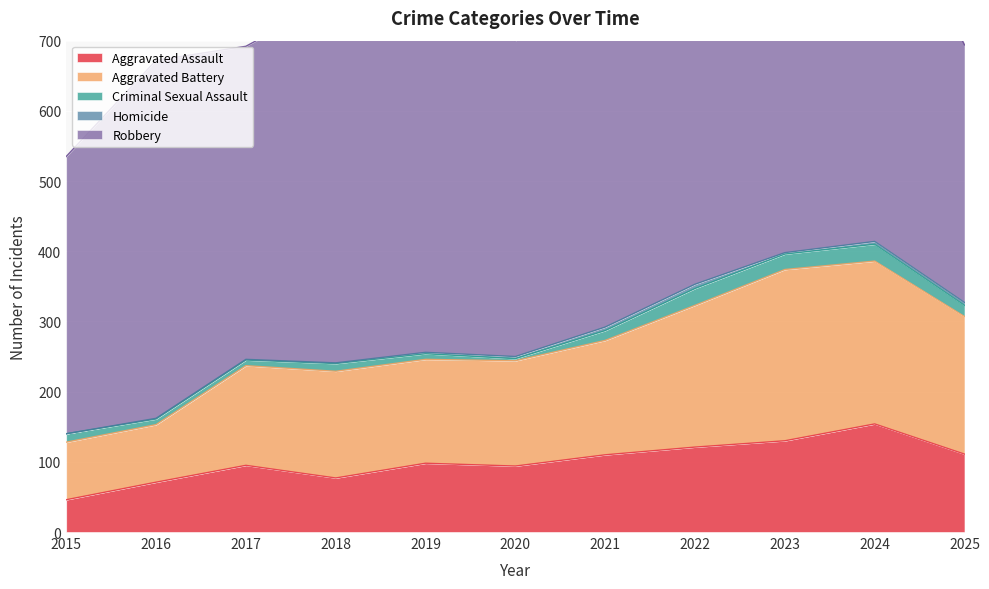

What is the value of the Criminal Sexual Assault point at the 7th from the left?

14